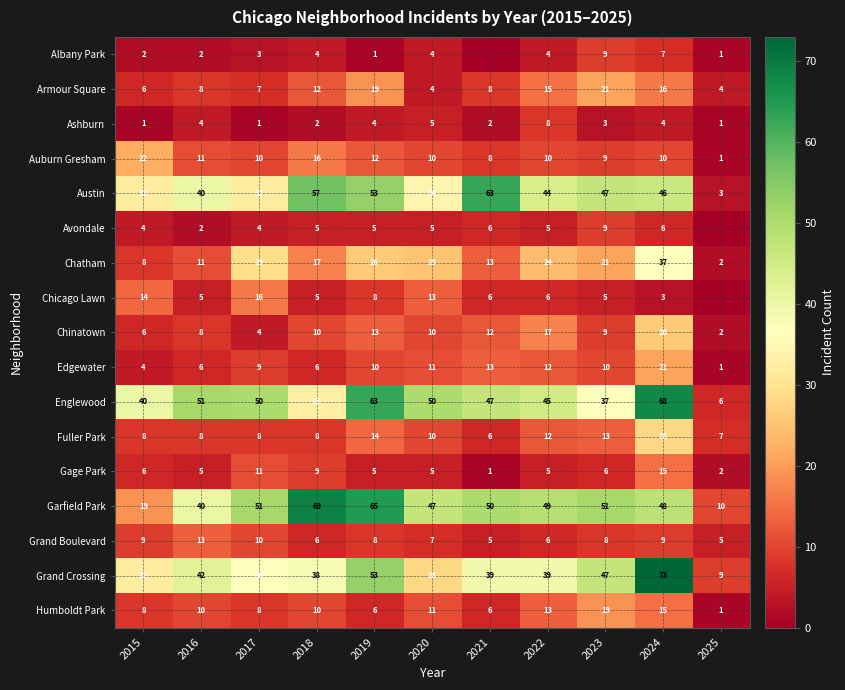

Is the value of Garfield Park at 2020 greater than the value of Avondale at 2021?

Yes